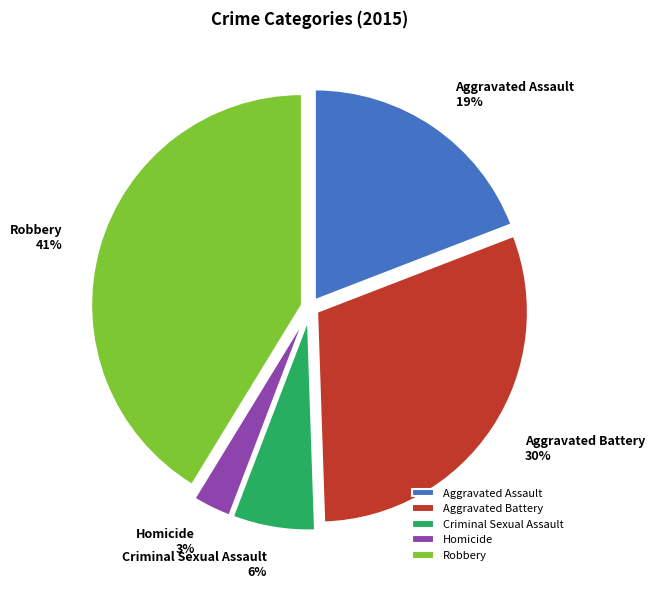

Rank the categories by value from lowest to highest.

Homicide, Criminal Sexual Assault, Aggravated Assault, Aggravated Battery, Robbery